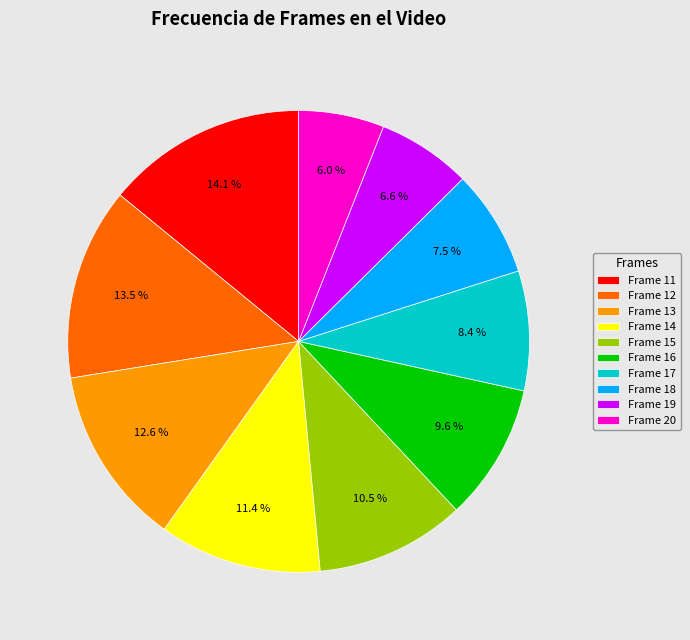

What percentage is NOT represented by Frame 12?

86.5%